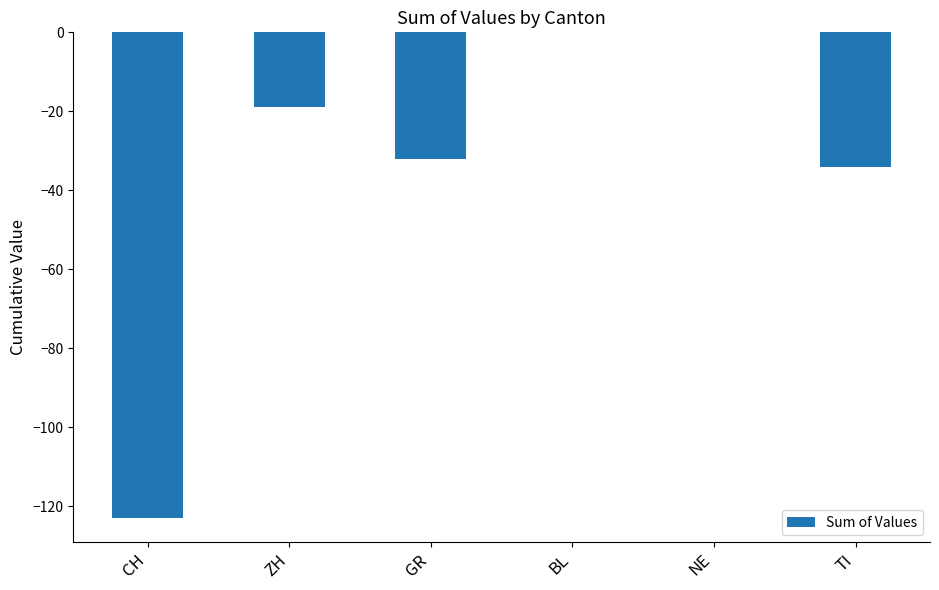

What is the change in value from CH to TI?

+89